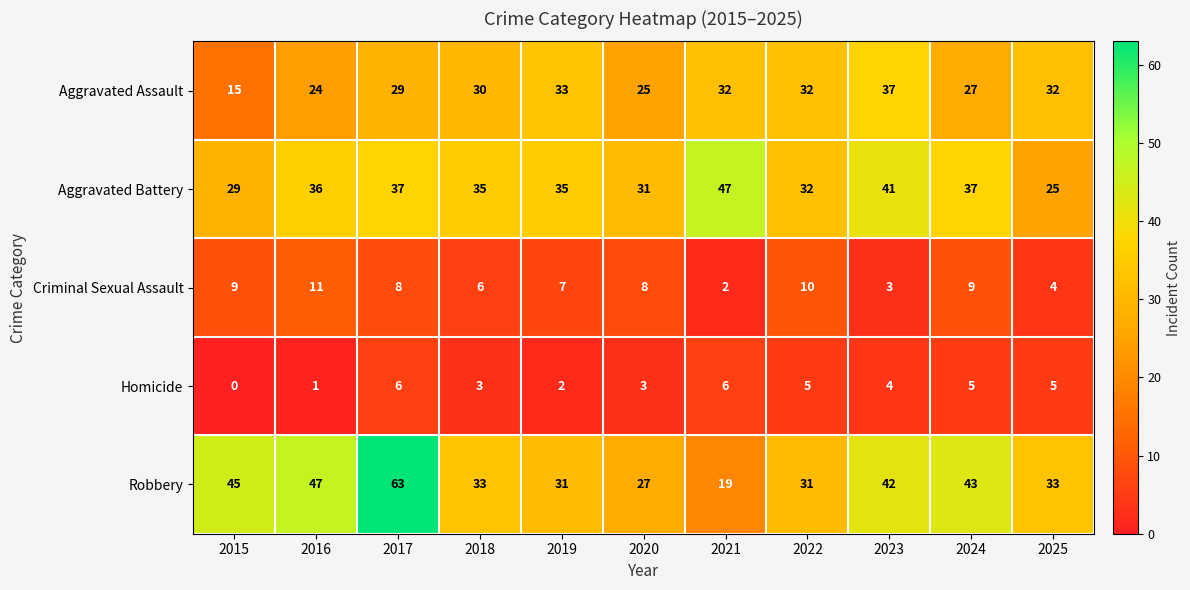

What is the greatest value displayed?

63